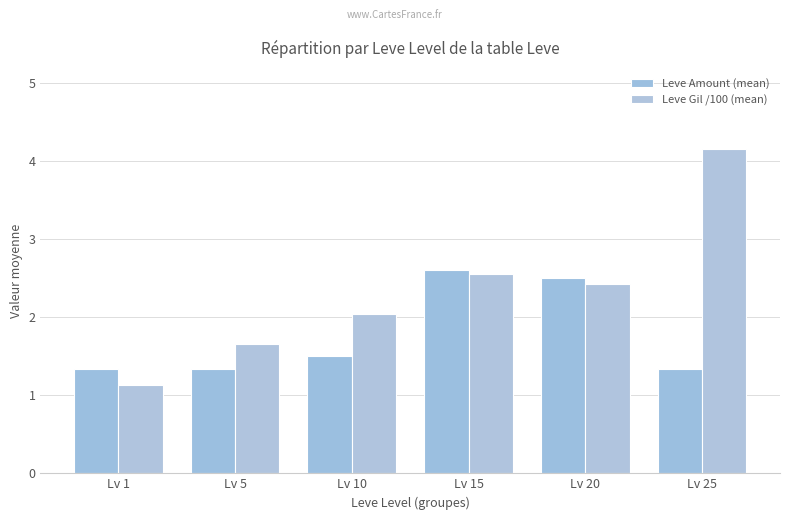

Count the number of categories in the chart.

6